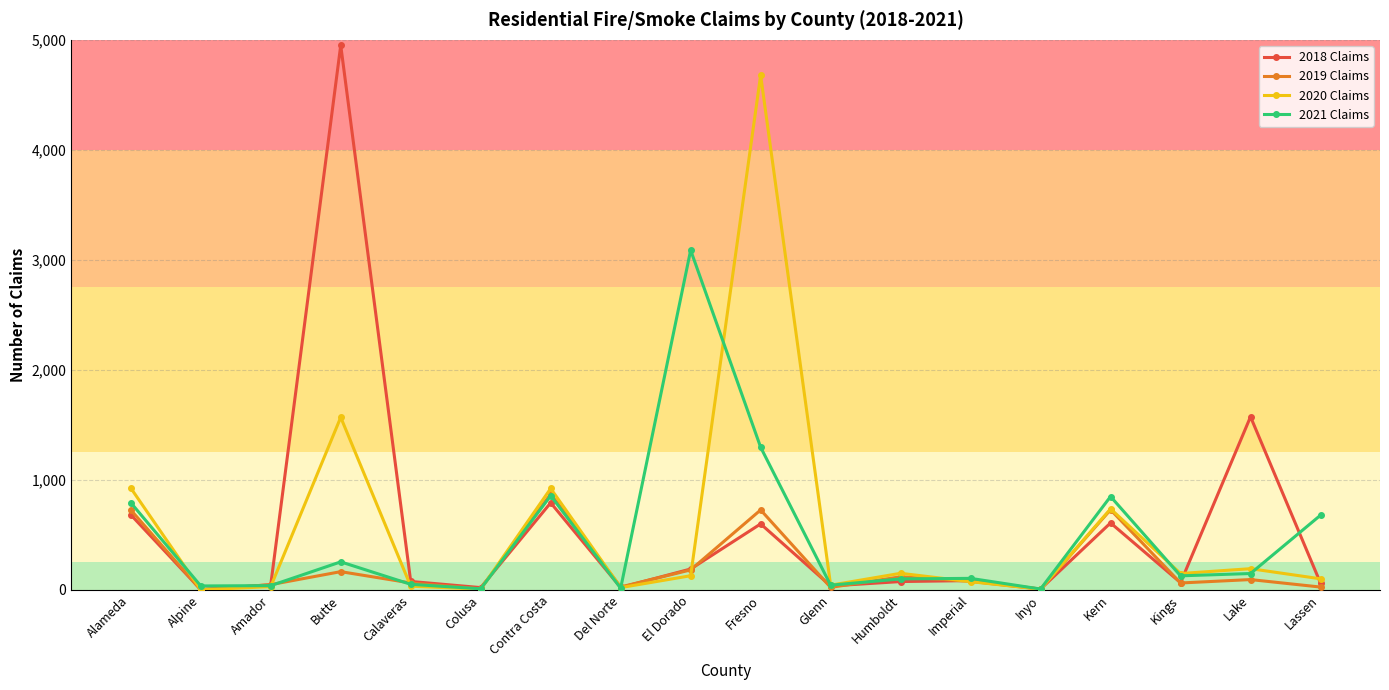

What is the label of the 5th point from the left?

Calaveras